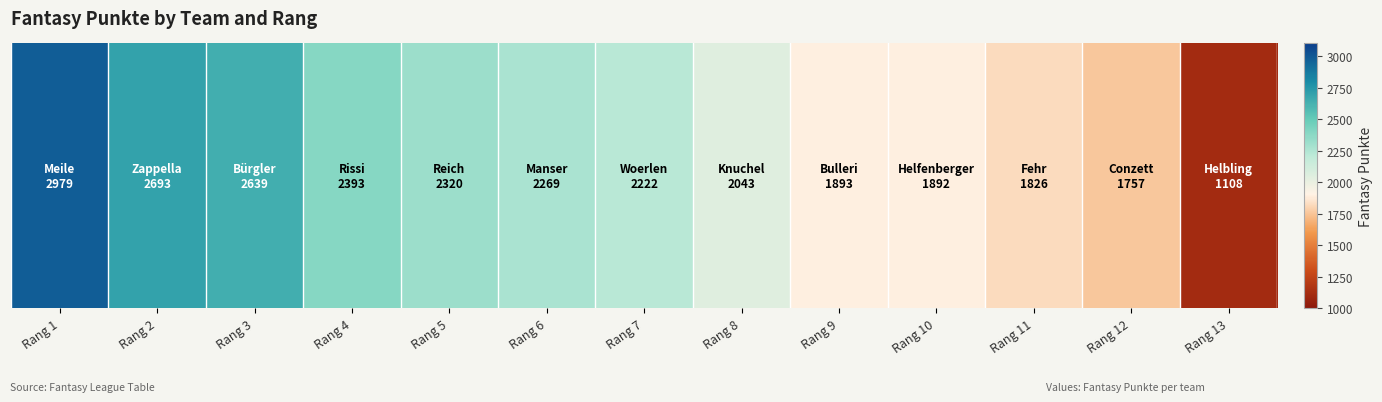

Rank the categories by value from lowest to highest.

Rang 13, Rang 12, Rang 11, Rang 10, Rang 9, Rang 8, Rang 7, Rang 6, Rang 5, Rang 4, Rang 3, Rang 2, Rang 1